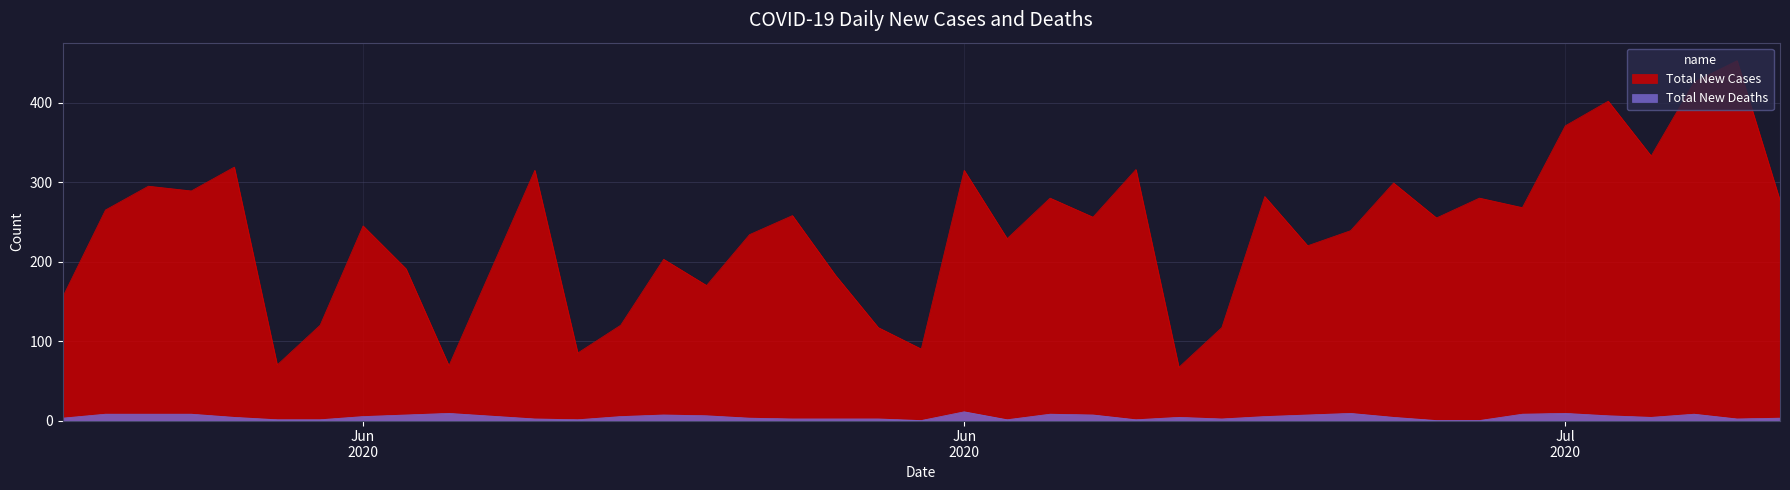

Where is Total New Cases nearest to the value 260?

2020-06-19